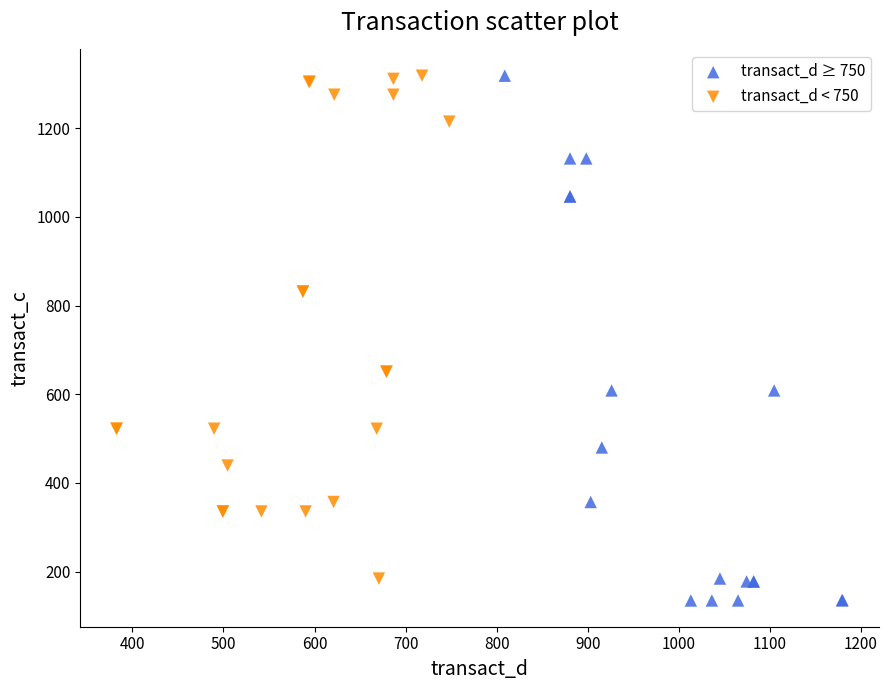

Which series has the widest spread of Y values?

transact_d ≥ 750